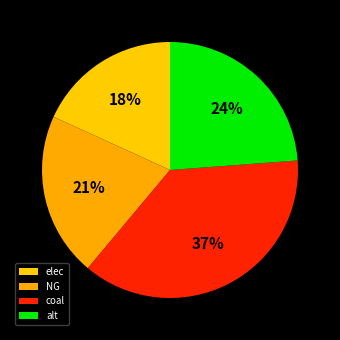

What percentage is the coal slice, to the nearest percent?

37%